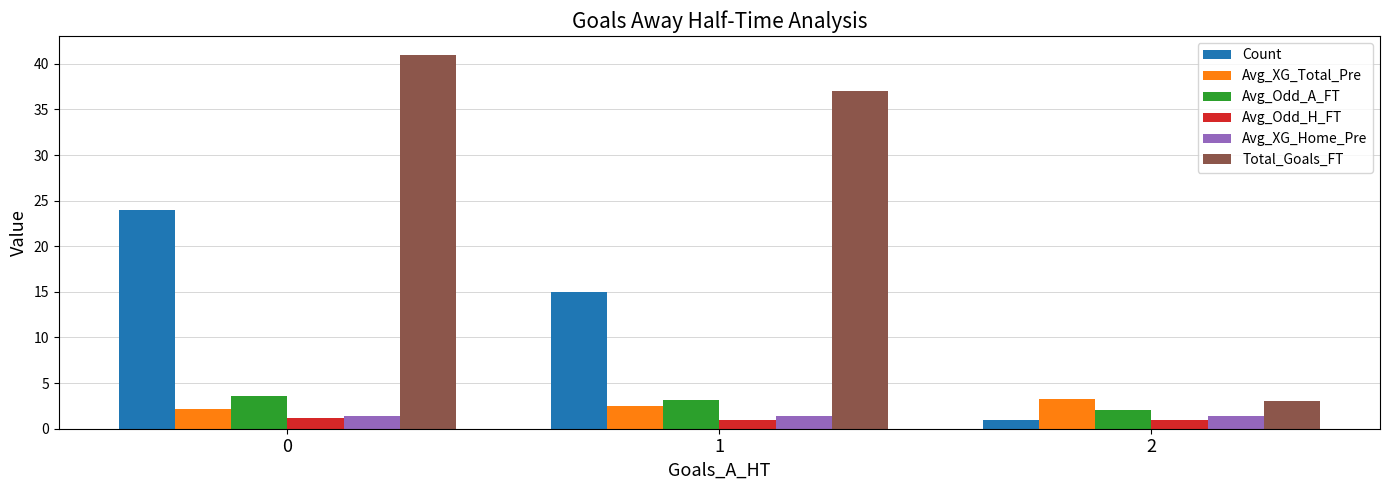

The value of Total_Goals_FT at 0 is 17.6. True or false?

False